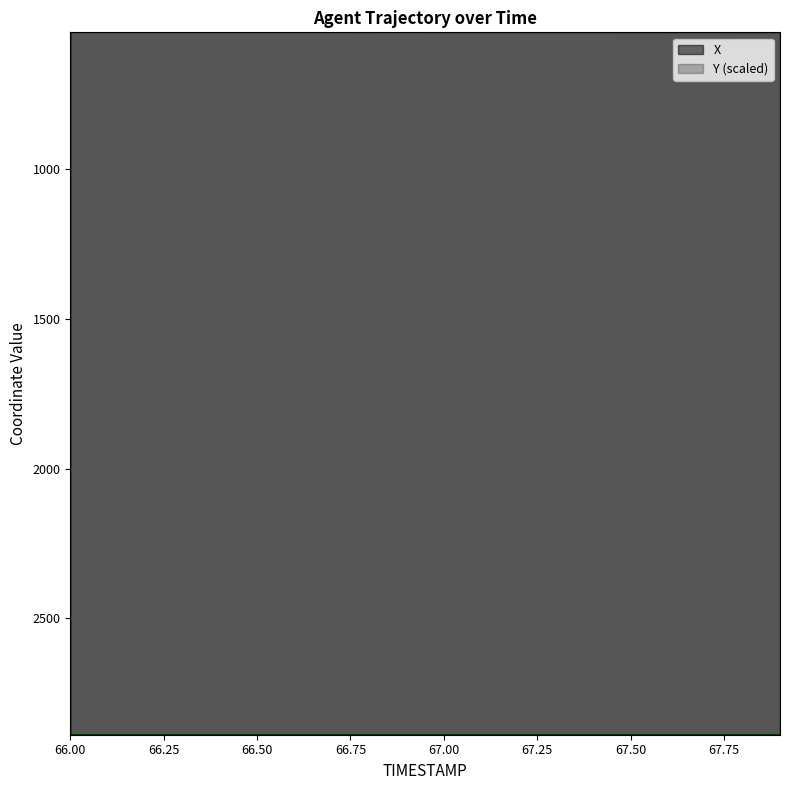

What are all the series names shown in the legend?

X, Y (scaled)